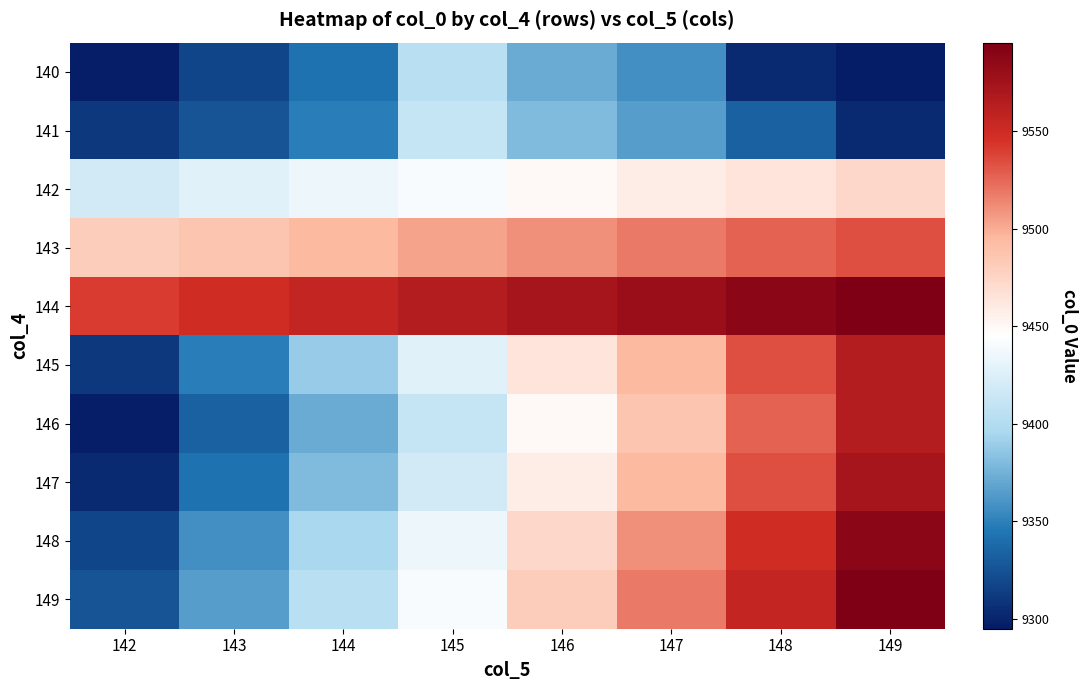

Reading left to right, extract all data points from this chart.

140: 142=9296.5	143=9318.4	144=9342.3	145=9403.4	146=9372.4	147=9357.4	148=9302.5	149=9295.0
141: 142=9310.4	143=9325.6	144=9348.8	145=9411.2	146=9380.3	147=9365.4	148=9333.6	149=9302.5
142: 142=9419.3	143=9426.5	144=9434.5	145=9441.4	146=9449.4	147=9457.4	148=9464.4	149=9472.5
143: 142=9480.4	143=9487.4	144=9495.4	145=9503.4	146=9510.4	147=9518.4	148=9526.4	149=9533.4
144: 142=9540.6	143=9549.4	144=9556.4	145=9564.4	146=9572.4	147=9579.4	148=9587.5	149=9595.4
145: 142=9310.4	143=9348.8	144=9388.4	145=9426.5	146=9464.4	147=9495.4	148=9533.4	149=9564.4
146: 142=9296.5	143=9333.6	144=9372.4	145=9411.2	146=9449.4	147=9487.4	148=9526.4	149=9564.4
147: 142=9302.5	143=9342.3	144=9380.3	145=9419.3	146=9457.4	147=9495.4	148=9533.4	149=9572.4
148: 142=9318.4	143=9357.4	144=9395.4	145=9434.5	146=9472.5	147=9510.4	148=9549.4	149=9587.5
149: 142=9325.6	143=9365.4	144=9403.4	145=9441.4	146=9480.4	147=9518.4	148=9556.4	149=9595.4